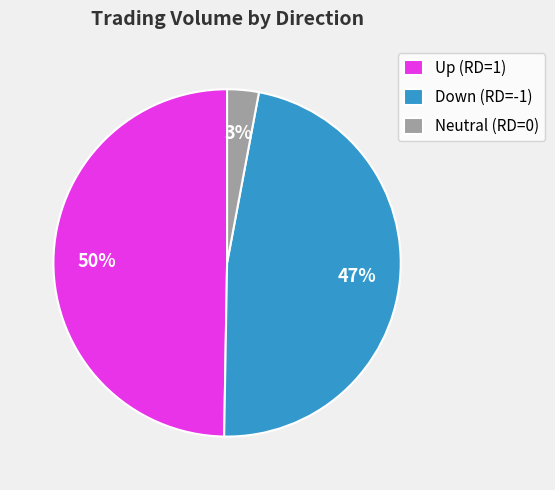

Between Up (RD=1) and Down (RD=-1), which is larger?

Up (RD=1)